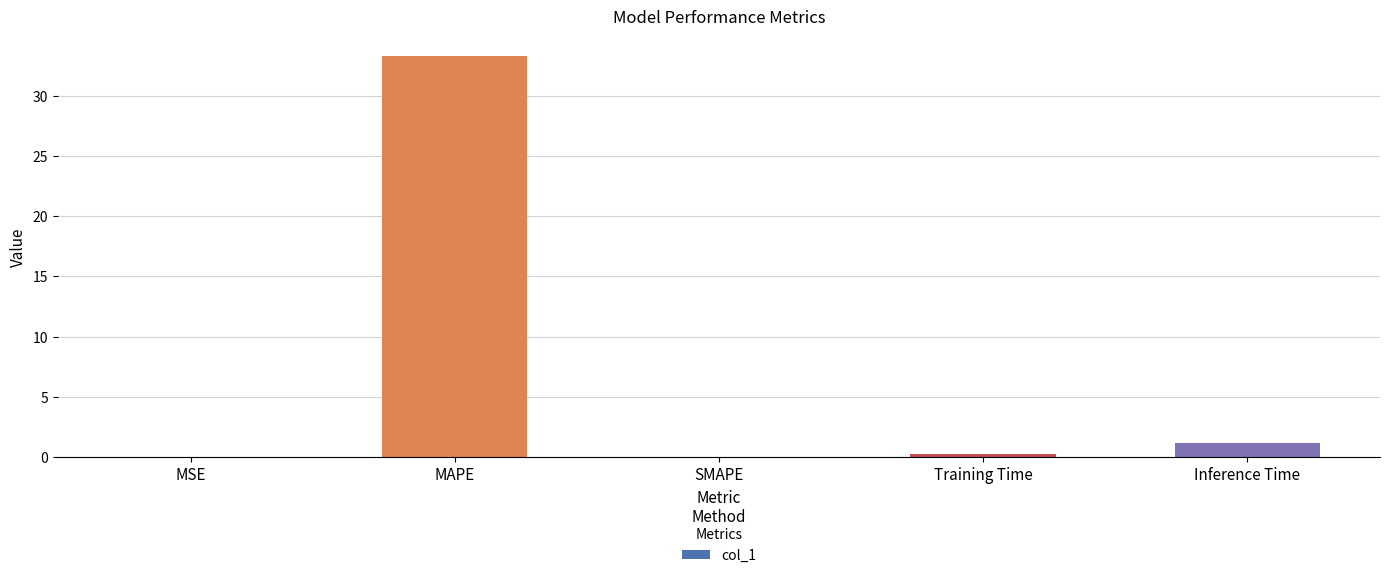

What is the sum of all values?

34.7